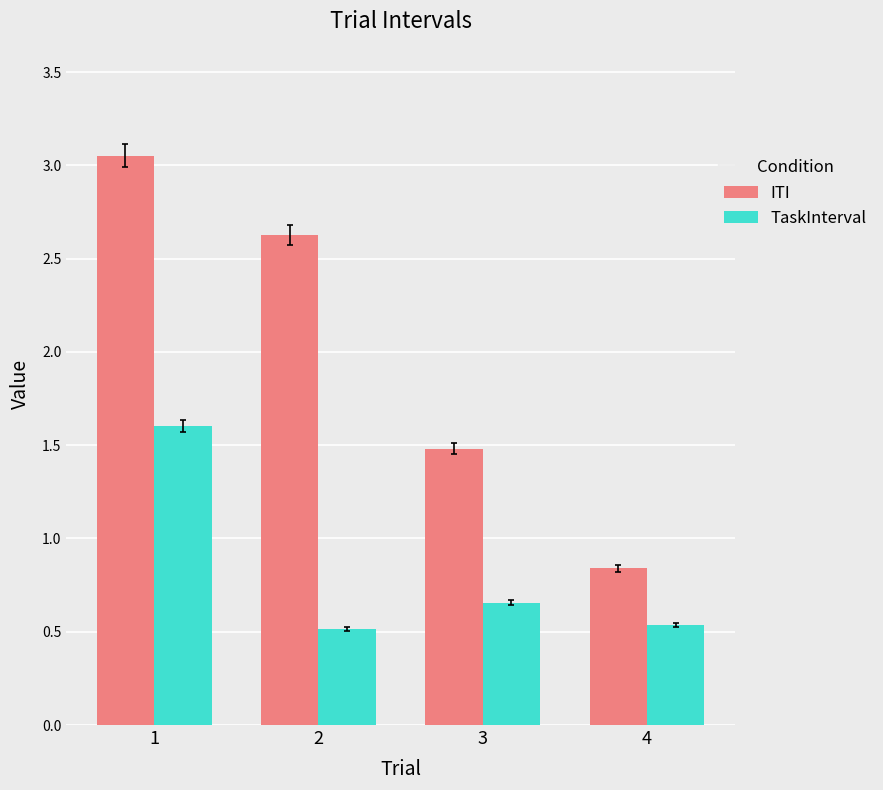

Which category has the lowest value in the ITI series?

4